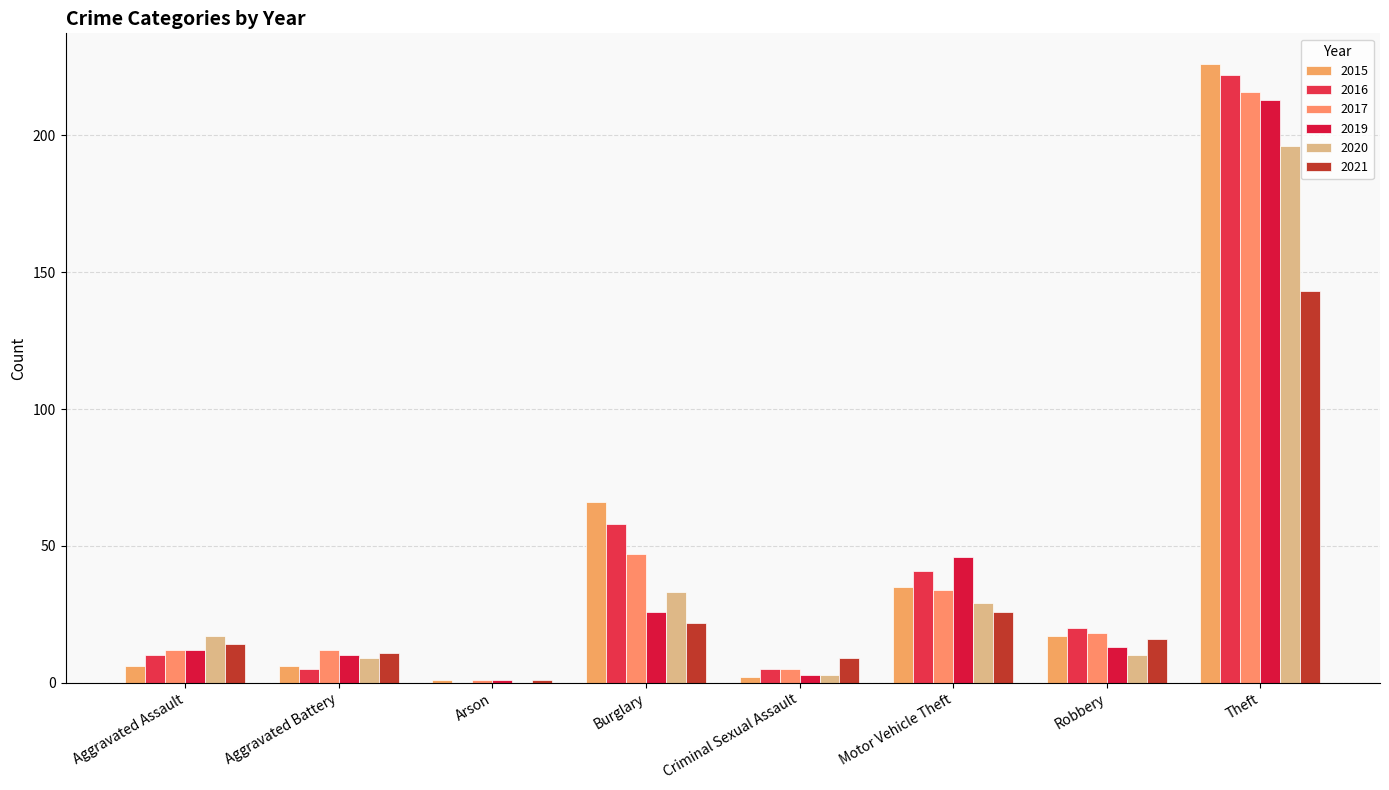

What is the total value across all series at Theft?

1216